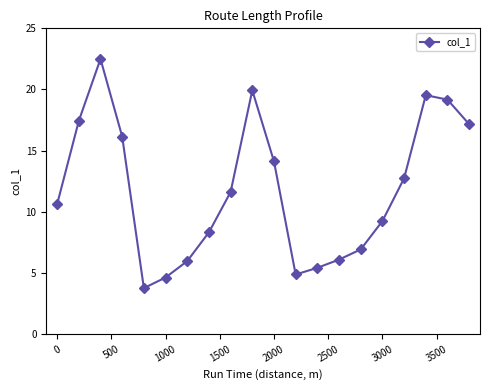

What is the greatest value displayed?

22.5